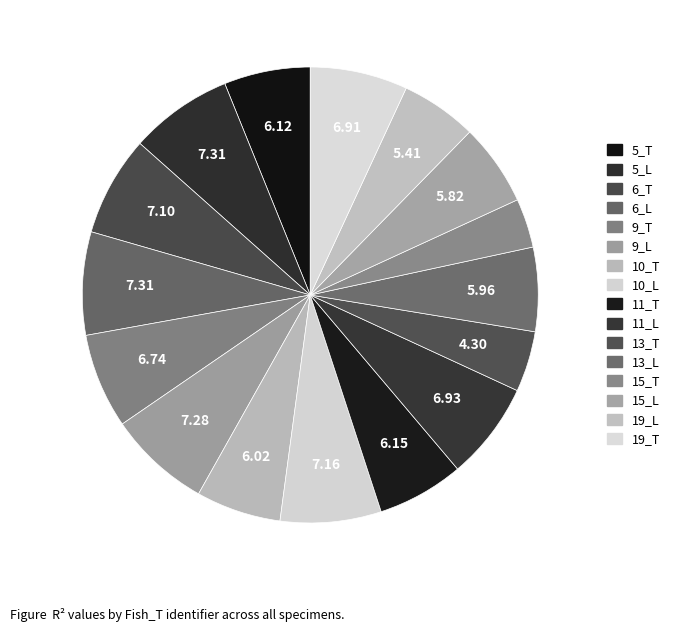

Which slice is the smallest?

15_T